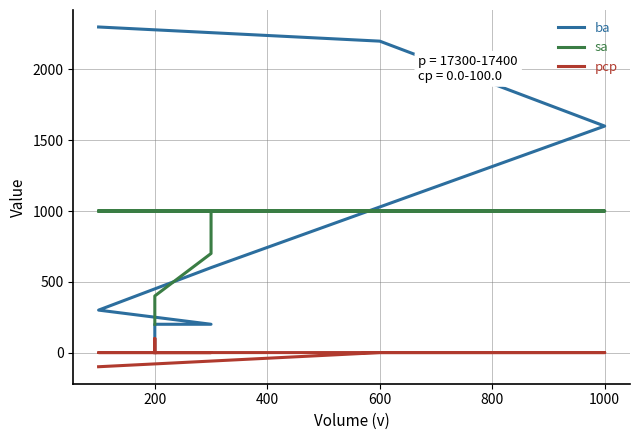

True or false: ba and pcp intersect in this chart.

False